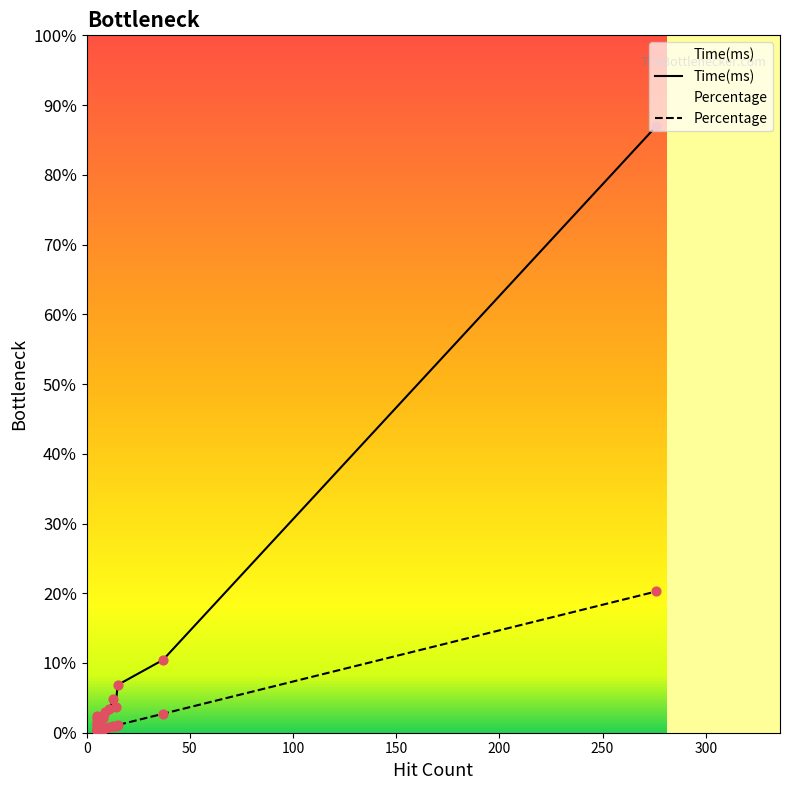

Which series reaches the minimum Y coordinate?

Percentage